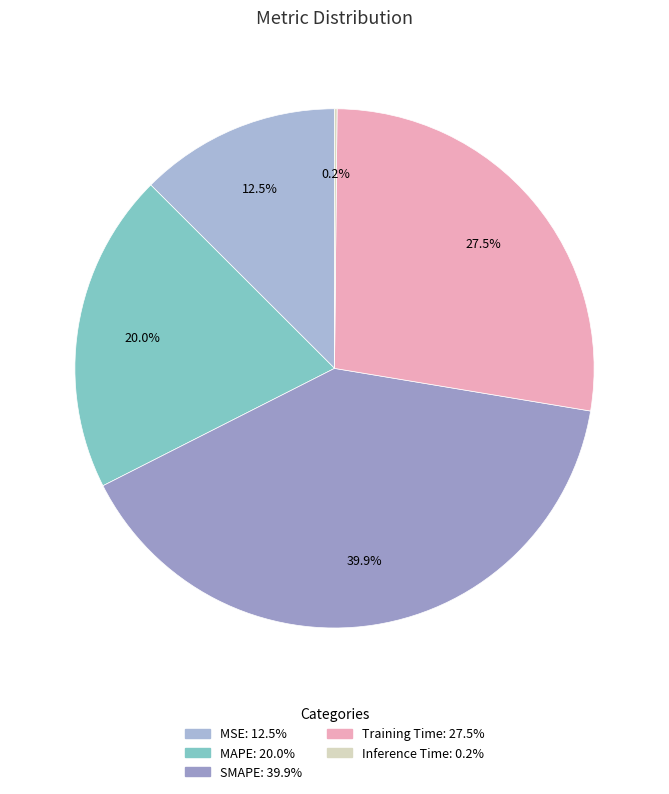

Do MSE and MAPE together represent more than half of the pie?

No